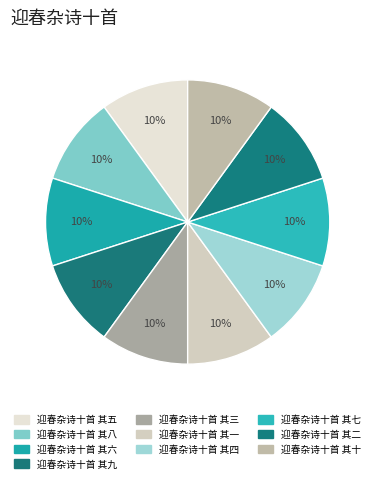

Rank the categories by value from highest to lowest.

迎春杂诗十首 其十, 迎春杂诗十首 其九, 迎春杂诗十首 其八, 迎春杂诗十首 其七, 迎春杂诗十首 其六, 迎春杂诗十首 其五, 迎春杂诗十首 其四, 迎春杂诗十首 其三, 迎春杂诗十首 其二, 迎春杂诗十首 其一